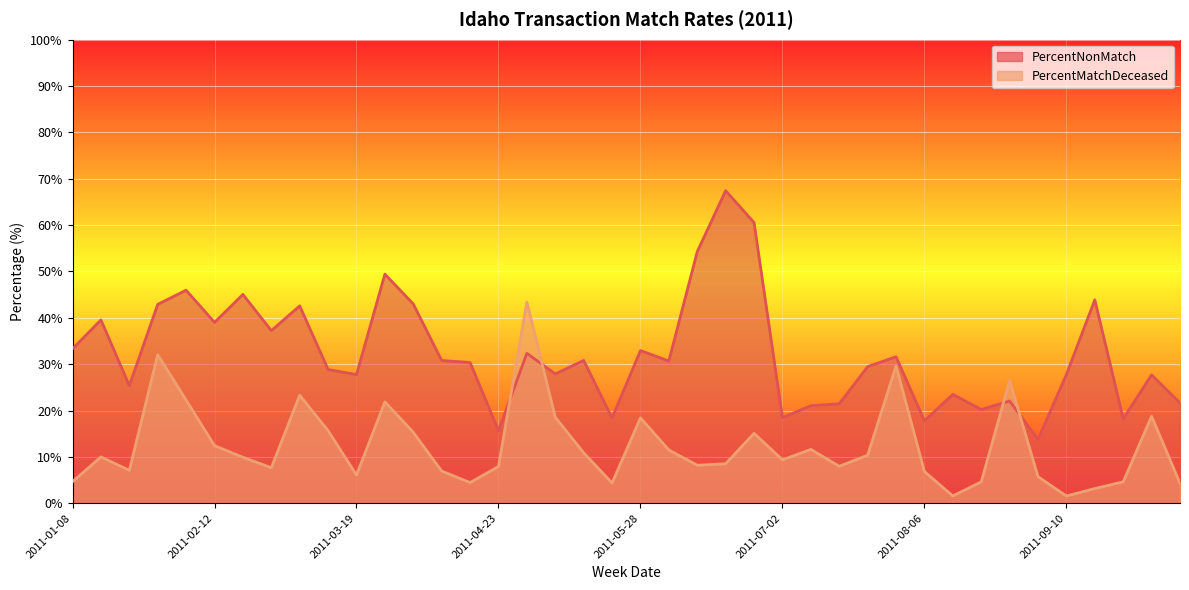

Count the number of data series in this chart.

2